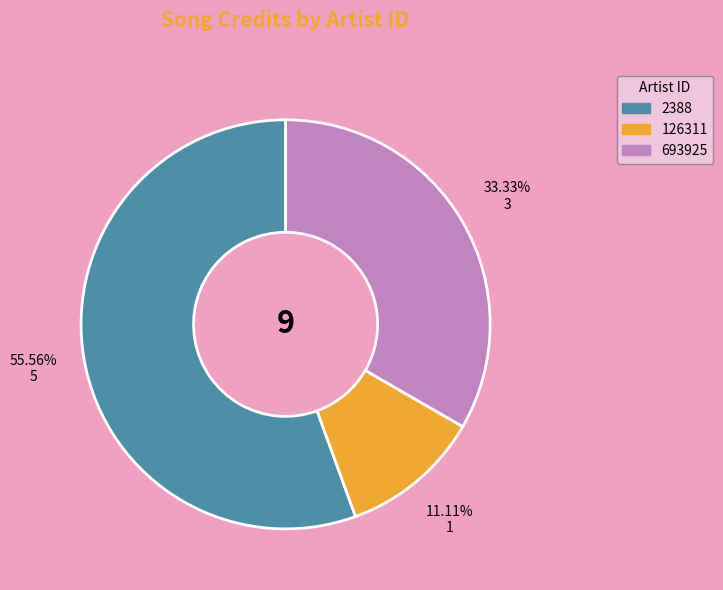

Is there a majority slice in this chart?

Yes